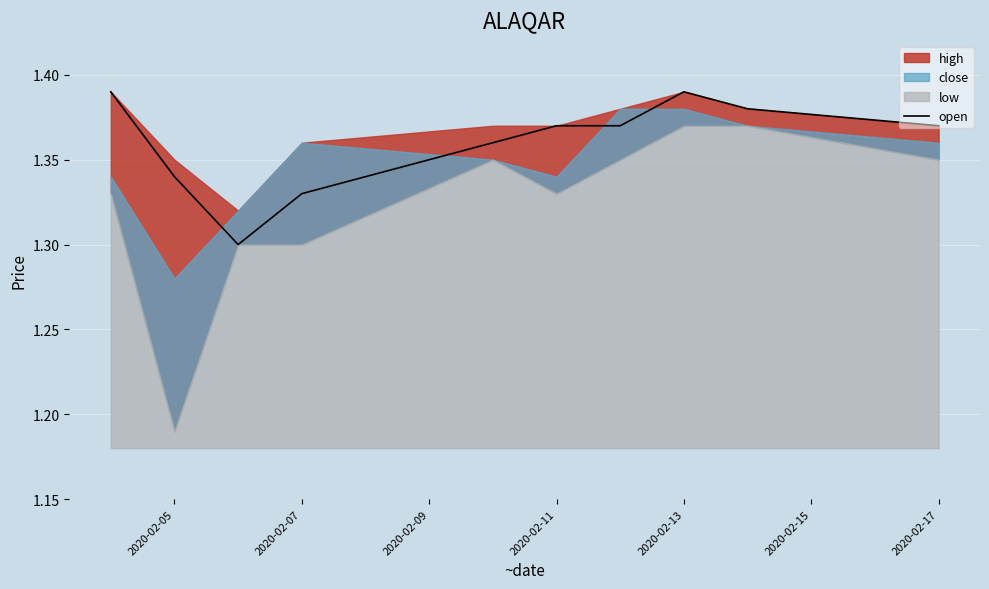

The open series shows 0.5 at 2020-02-05. True or false?

False